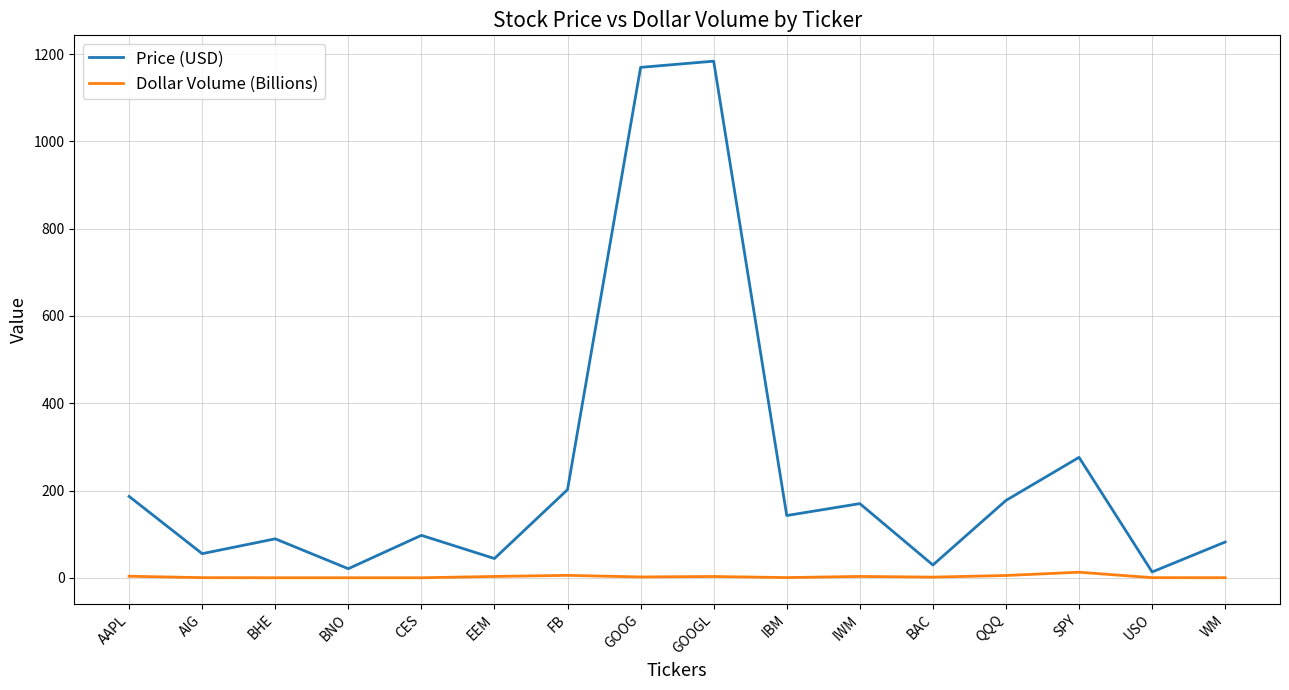

Between SPY and USO, which series saw the biggest shift?

Price (USD)